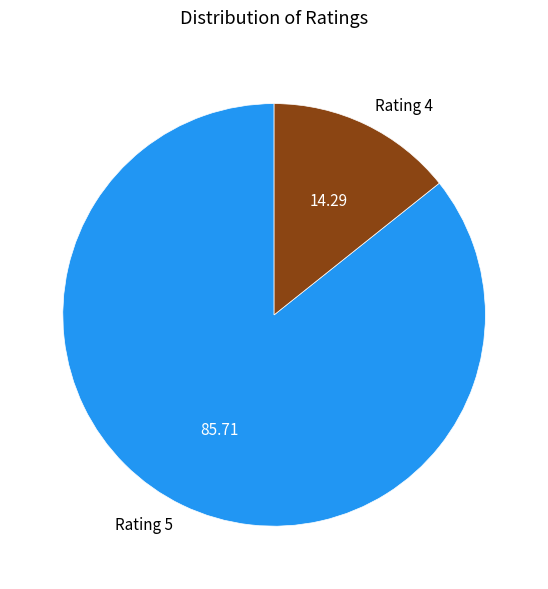

Which has a higher value, Rating 5 or Rating 4?

Rating 5